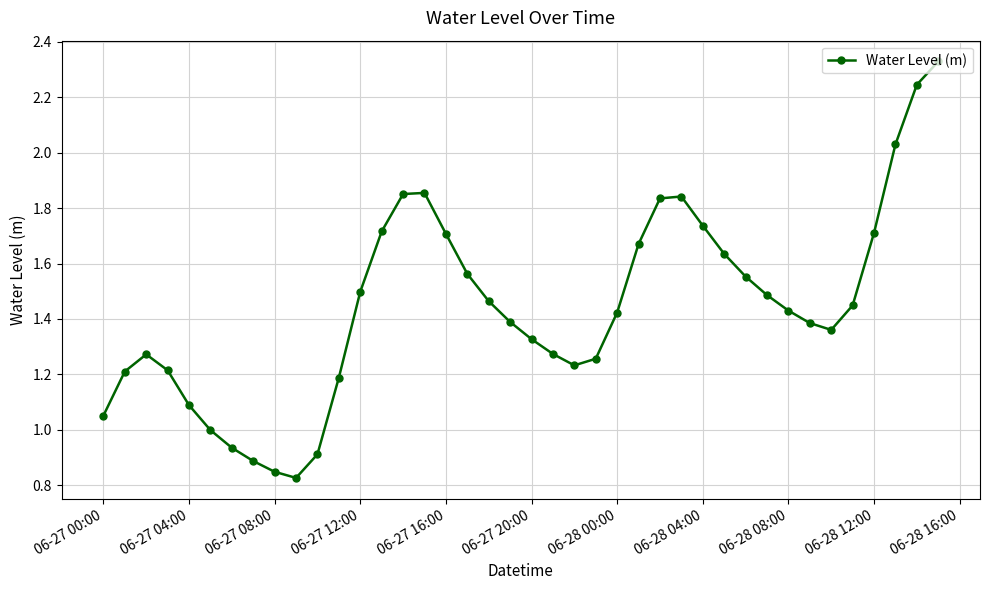

How many points are lower than both their immediate neighbors (excluding endpoints)?

3